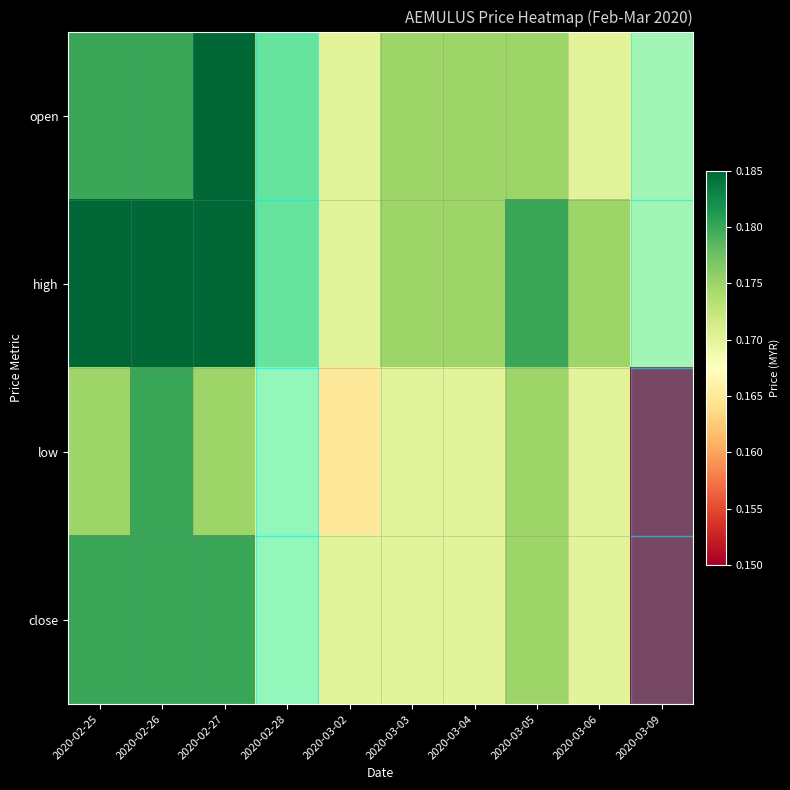

What is the average value of the row_3 series?

0.2